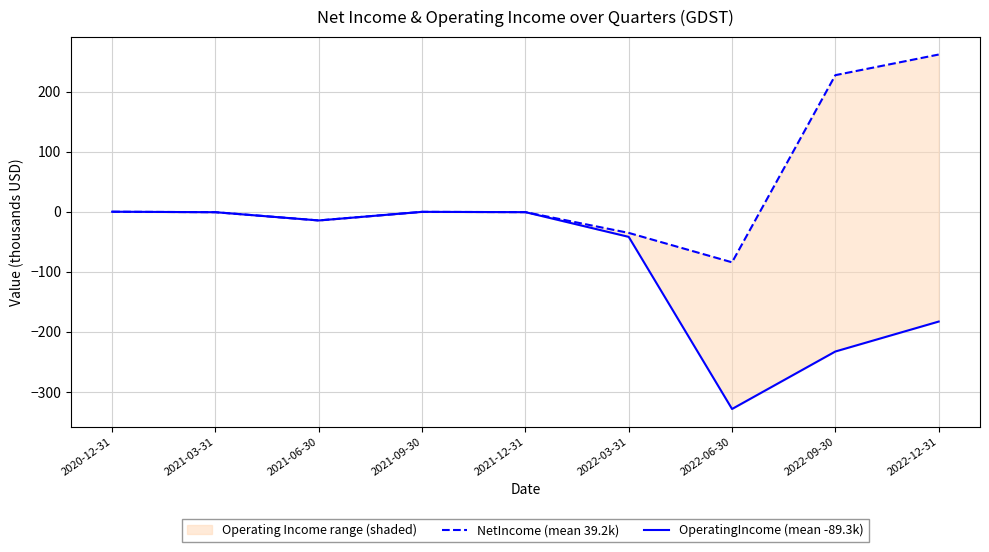

List the labels in order of OperatingIncome (mean -89.3k) value, smallest first.

2022-06-30, 2022-09-30, 2022-12-31, 2022-03-31, 2021-06-30, 2021-03-31, 2021-12-31, 2021-09-30, 2020-12-31